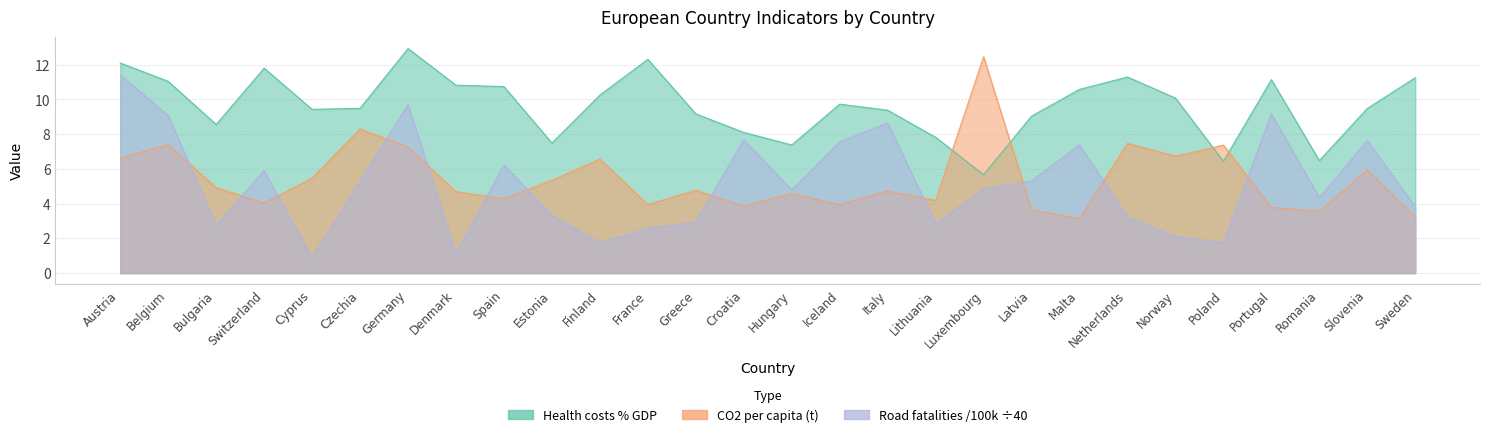

How many data points in Road fatalities /100k are less than 4?

12